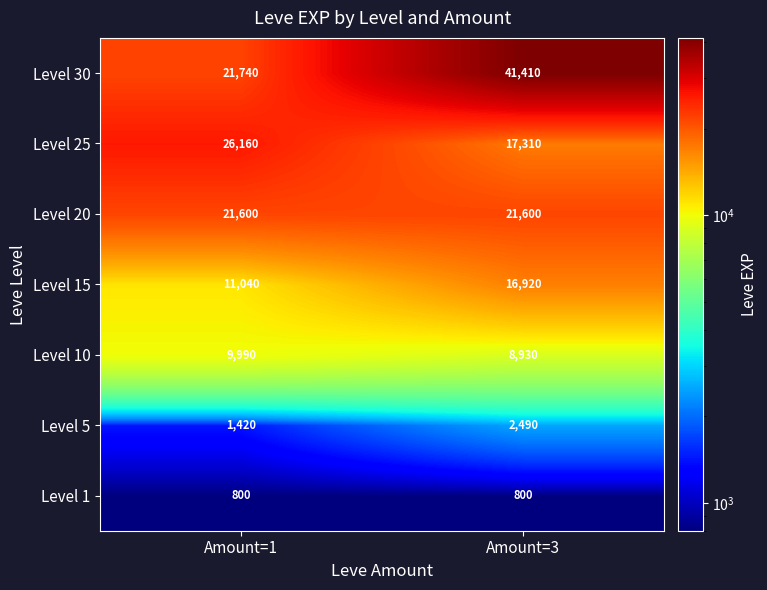

List the series in order of their peak value, lowest first.

Level 1, Level 5, Level 10, Level 15, Level 20, Level 25, Level 30